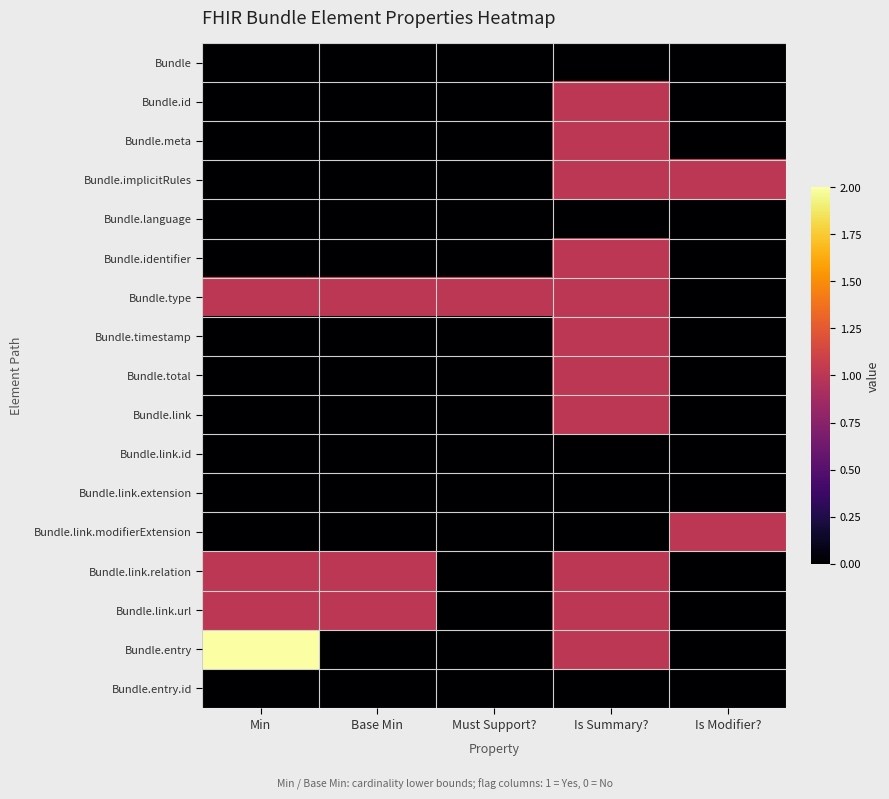

Reading left to right, transcribe all the data shown in this chart.

Bundle: Min=0	Base Min=0	Must Support?=0	Is Summary?=0	Is Modifier?=0
Bundle.id: Min=0	Base Min=0	Must Support?=0	Is Summary?=1	Is Modifier?=0
Bundle.meta: Min=0	Base Min=0	Must Support?=0	Is Summary?=1	Is Modifier?=0
Bundle.implicitRules: Min=0	Base Min=0	Must Support?=0	Is Summary?=1	Is Modifier?=1
Bundle.language: Min=0	Base Min=0	Must Support?=0	Is Summary?=0	Is Modifier?=0
Bundle.identifier: Min=0	Base Min=0	Must Support?=0	Is Summary?=1	Is Modifier?=0
Bundle.type: Min=1	Base Min=1	Must Support?=1	Is Summary?=1	Is Modifier?=0
Bundle.timestamp: Min=0	Base Min=0	Must Support?=0	Is Summary?=1	Is Modifier?=0
Bundle.total: Min=0	Base Min=0	Must Support?=0	Is Summary?=1	Is Modifier?=0
Bundle.link: Min=0	Base Min=0	Must Support?=0	Is Summary?=1	Is Modifier?=0
Bundle.link.id: Min=0	Base Min=0	Must Support?=0	Is Summary?=0	Is Modifier?=0
Bundle.link.extension: Min=0	Base Min=0	Must Support?=0	Is Summary?=0	Is Modifier?=0
Bundle.link.modifierExtension: Min=0	Base Min=0	Must Support?=0	Is Summary?=0	Is Modifier?=1
Bundle.link.relation: Min=1	Base Min=1	Must Support?=0	Is Summary?=1	Is Modifier?=0
Bundle.link.url: Min=1	Base Min=1	Must Support?=0	Is Summary?=1	Is Modifier?=0
Bundle.entry: Min=2	Base Min=0	Must Support?=0	Is Summary?=1	Is Modifier?=0
Bundle.entry.id: Min=0	Base Min=0	Must Support?=0	Is Summary?=0	Is Modifier?=0